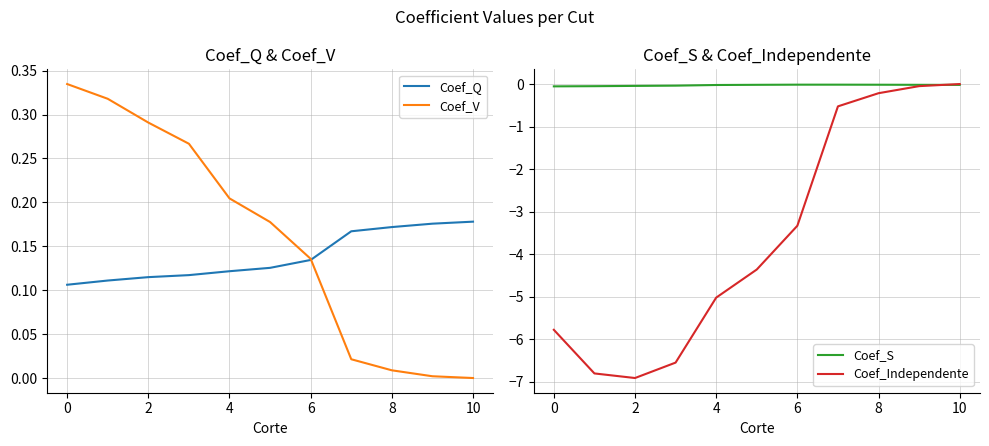

How many lines are shown in the chart?

4